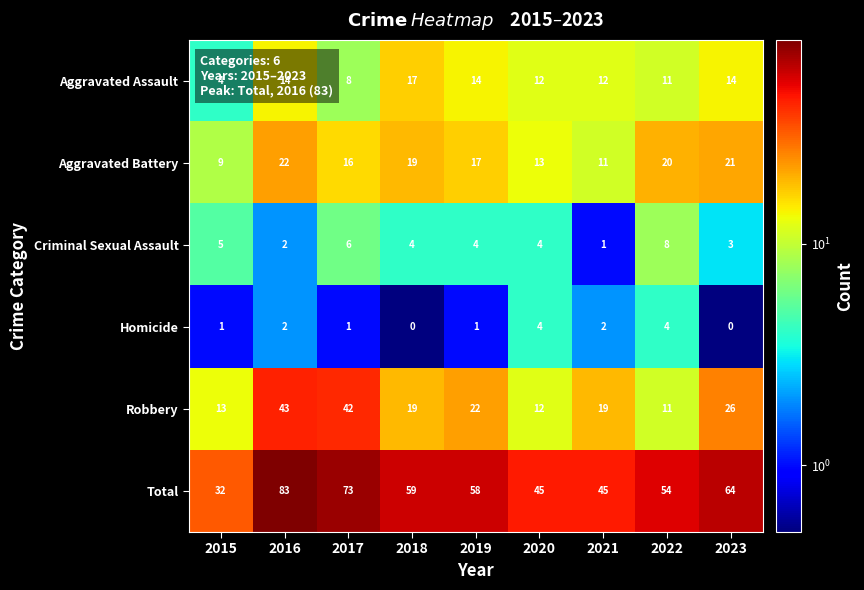

Is it true that Total equals 45 at 2021?

True